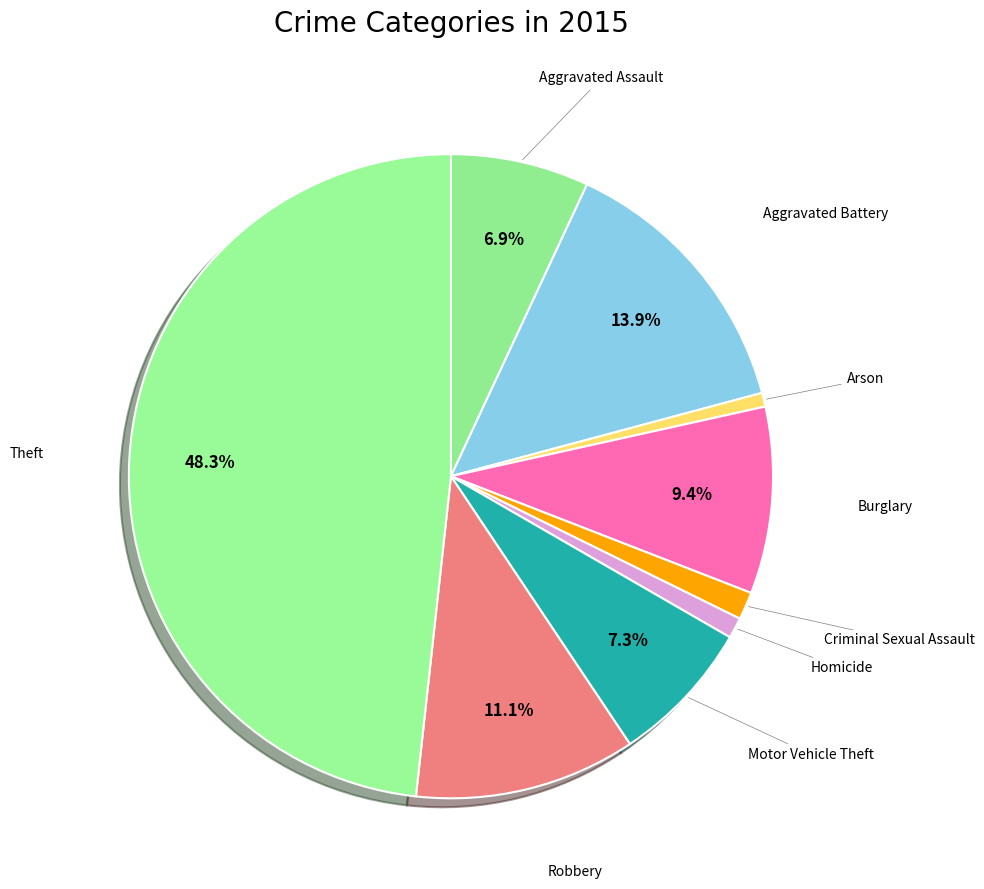

How many slices are in this pie chart?

9